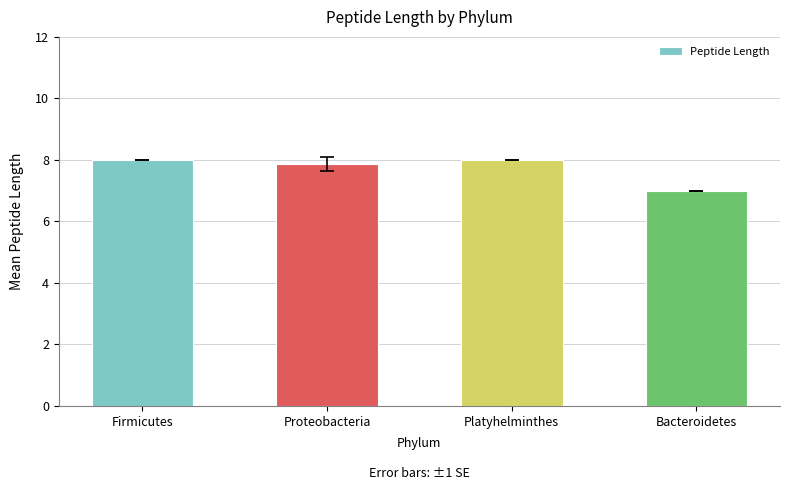

How many values are below 8?

2